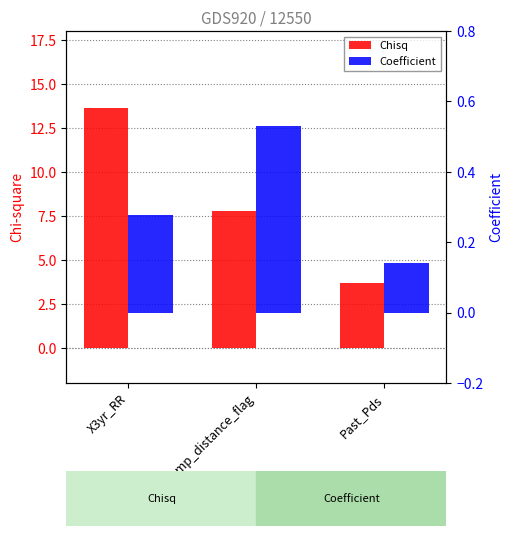

List the series in order of their overall mean, highest first.

Chisq, Coefficient